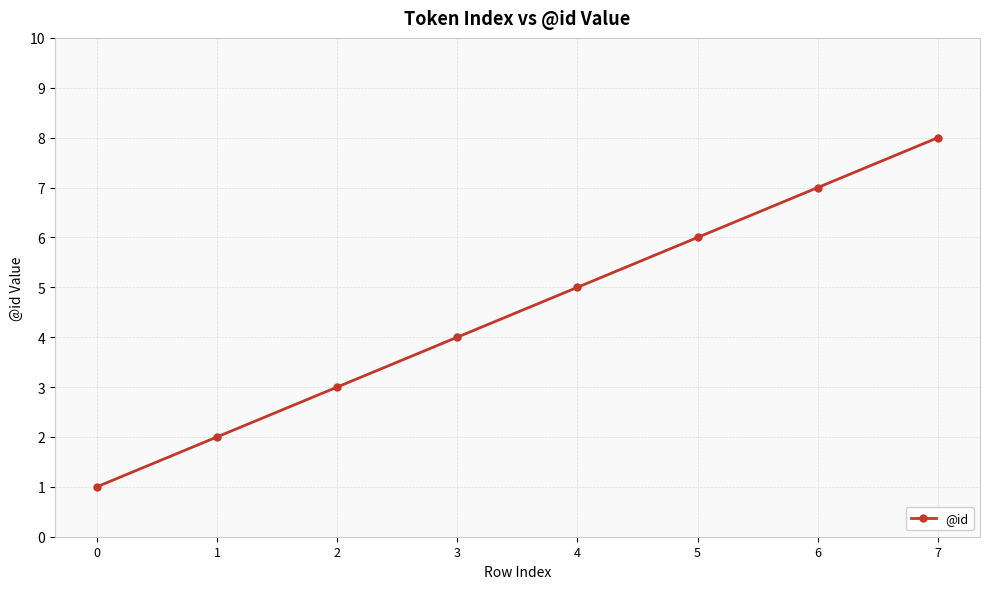

Reading left to right, list all the values displayed in this chart.

1	2	3	4	5	6	7	8